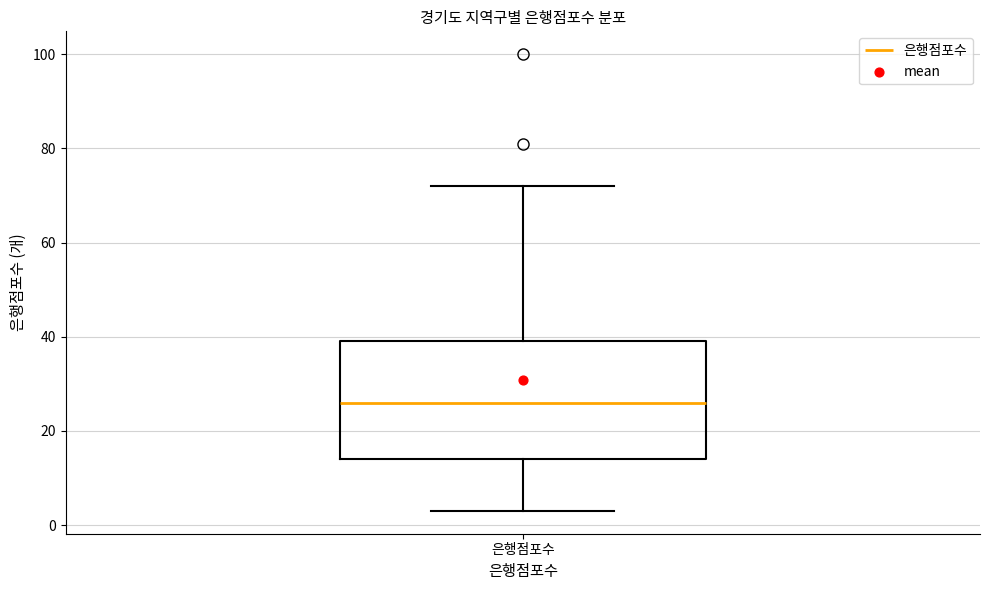

Transcribe this box plot: give where the median line is, the range the box spans, and where the two whiskers end, as read against the y-axis. The values are not printed on the chart, so give them approximately, as read against the axis.

median 26, box 14 to 40, whiskers 4 to 72